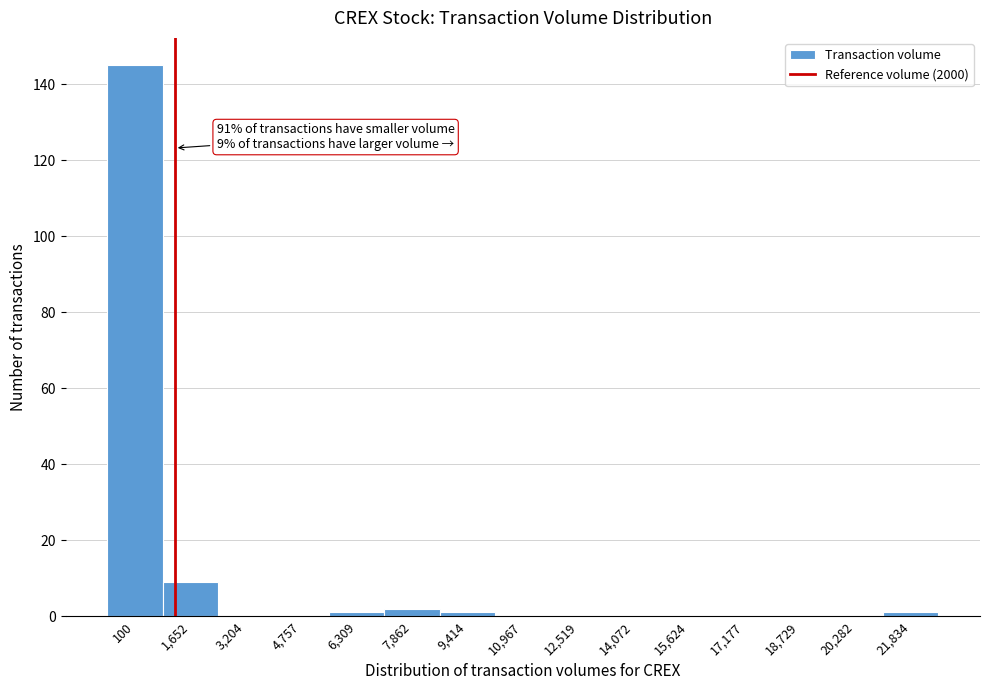

Reading left to right, extract all data points from this chart.

100=145	1,652=9	3,204=0	4,757=0	6,309=1	7,862=2	9,414=1	10,967=0	12,519=0	14,072=0	15,624=0	17,177=0	18,729=0	20,282=0	21,834=1